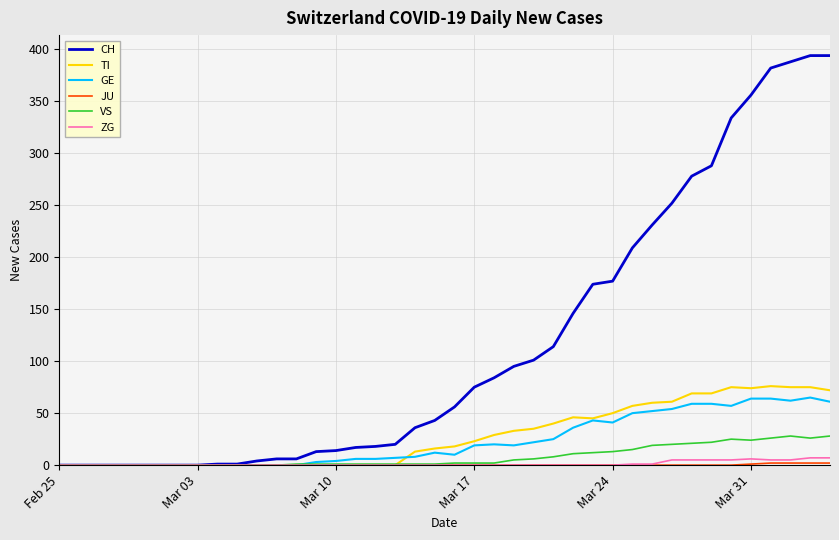

What is the greatest value displayed?

394